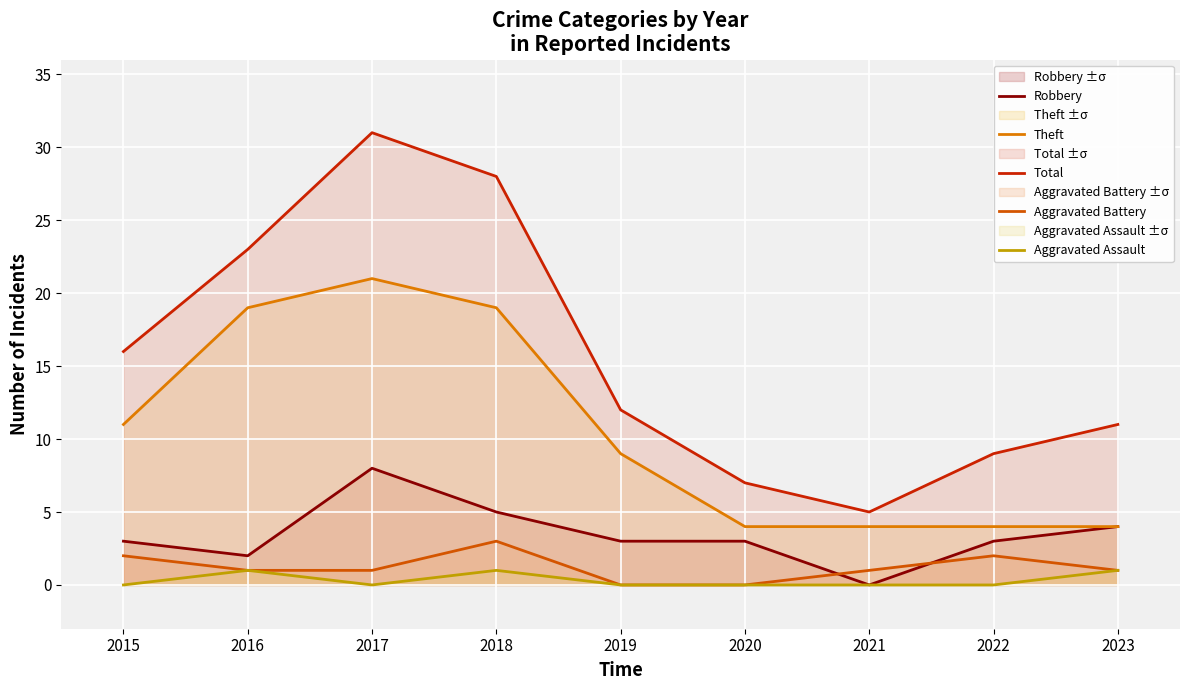

How many interior local peaks does the Theft series have?

1